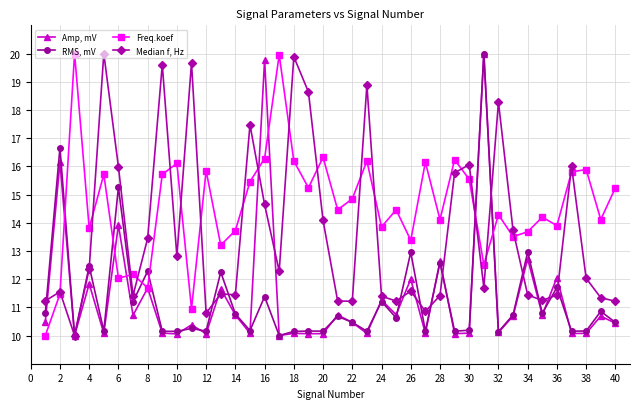

How many intersections are there between Freq.koef and RMS, mV?

7